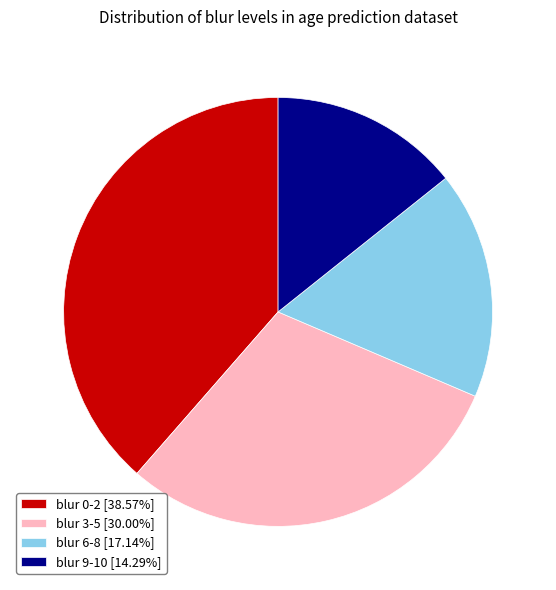

How many segments does this pie chart have?

4